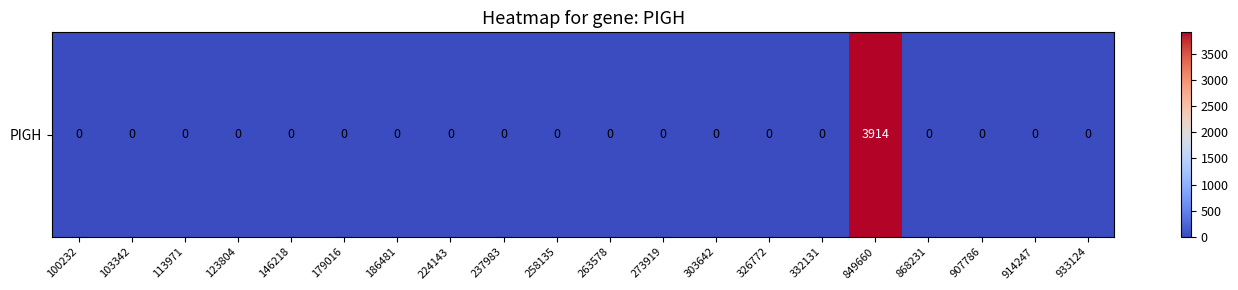

At which category does the chart reach its peak across all series?

849660